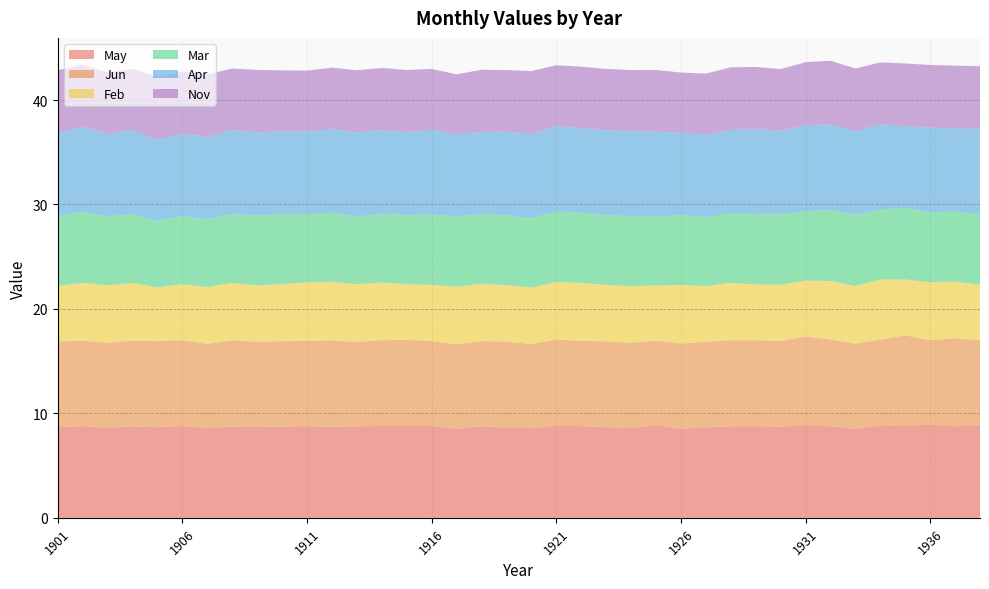

Reading left to right, extract all data points from this chart.

May: 1901=8.7	1902=8.8	1903=8.6	1904=8.8	1905=8.7	1906=8.8	1907=8.6	1908=8.7	1909=8.7	1910=8.7	1911=8.8	1912=8.7	1913=8.8	1914=8.8	1915=8.8	1916=8.8	1917=8.5	1918=8.8	1919=8.6	1920=8.6	1921=8.8	1922=8.8	1923=8.7	1924=8.6	1925=8.9	1926=8.5	1927=8.7	1928=8.8	1929=8.8	1930=8.7	1931=8.9	1932=8.8	1933=8.5	1934=8.8	1935=8.8	1936=8.9	1937=8.8	1938=8.9
Jun: 1901=8.2	1902=8.2	1903=8.2	1904=8.2	1905=8.2	1906=8.2	1907=8.1	1908=8.3	1909=8.2	1910=8.2	1911=8.2	1912=8.3	1913=8.1	1914=8.2	1915=8.2	1916=8.1	1917=8.1	1918=8.2	1919=8.3	1920=8.0	1921=8.2	1922=8.2	1923=8.2	1924=8.2	1925=8.1	1926=8.2	1927=8.2	1928=8.2	1929=8.2	1930=8.2	1931=8.5	1932=8.3	1933=8.2	1934=8.2	1935=8.7	1936=8.1	1937=8.4	1938=8.1
Feb: 1901=5.3	1902=5.5	1903=5.5	1904=5.5	1905=5.1	1906=5.3	1907=5.4	1908=5.5	1909=5.4	1910=5.5	1911=5.6	1912=5.6	1913=5.5	1914=5.5	1915=5.3	1916=5.4	1917=5.5	1918=5.5	1919=5.4	1920=5.4	1921=5.5	1922=5.5	1923=5.4	1924=5.4	1925=5.3	1926=5.6	1927=5.3	1928=5.5	1929=5.3	1930=5.4	1931=5.3	1932=5.6	1933=5.5	1934=5.8	1935=5.3	1936=5.5	1937=5.4	1938=5.3
Mar: 1901=6.7	1902=6.8	1903=6.6	1904=6.6	1905=6.4	1906=6.5	1907=6.5	1908=6.6	1909=6.7	1910=6.7	1911=6.5	1912=6.6	1913=6.5	1914=6.6	1915=6.6	1916=6.7	1917=6.7	1918=6.7	1919=6.7	1920=6.7	1921=6.7	1922=6.7	1923=6.7	1924=6.7	1925=6.6	1926=6.7	1927=6.6	1928=6.7	1929=6.7	1930=6.7	1931=6.6	1932=6.8	1933=6.8	1934=6.7	1935=6.8	1936=6.7	1937=6.7	1938=6.8
Apr: 1901=8.0	1902=8.1	1903=7.9	1904=8.1	1905=7.8	1906=7.9	1907=7.9	1908=8.0	1909=8.0	1910=7.9	1911=7.9	1912=8.0	1913=8.1	1914=8.0	1915=7.9	1916=8.2	1917=7.9	1918=7.8	1919=8.0	1920=8.1	1921=8.2	1922=8.1	1923=8.1	1924=8.2	1925=8.1	1926=7.9	1927=8.0	1928=8.0	1929=8.1	1930=8.0	1931=8.2	1932=8.2	1933=8.0	1934=8.2	1935=7.8	1936=8.1	1937=8.0	1938=8.2
Nov: 1901=6.0	1902=5.9	1903=5.9	1904=5.9	1905=6.0	1906=6.0	1907=6.0	1908=5.9	1909=6.0	1910=5.8	1911=5.8	1912=5.9	1913=6.0	1914=6.0	1915=6.0	1916=5.8	1917=5.7	1918=6.0	1919=5.9	1920=6.0	1921=5.8	1922=5.9	1923=5.9	1924=5.8	1925=5.9	1926=5.8	1927=5.8	1928=6.0	1929=6.0	1930=5.9	1931=6.0	1932=6.1	1933=6.0	1934=5.9	1935=6.0	1936=6.0	1937=6.0	1938=6.0